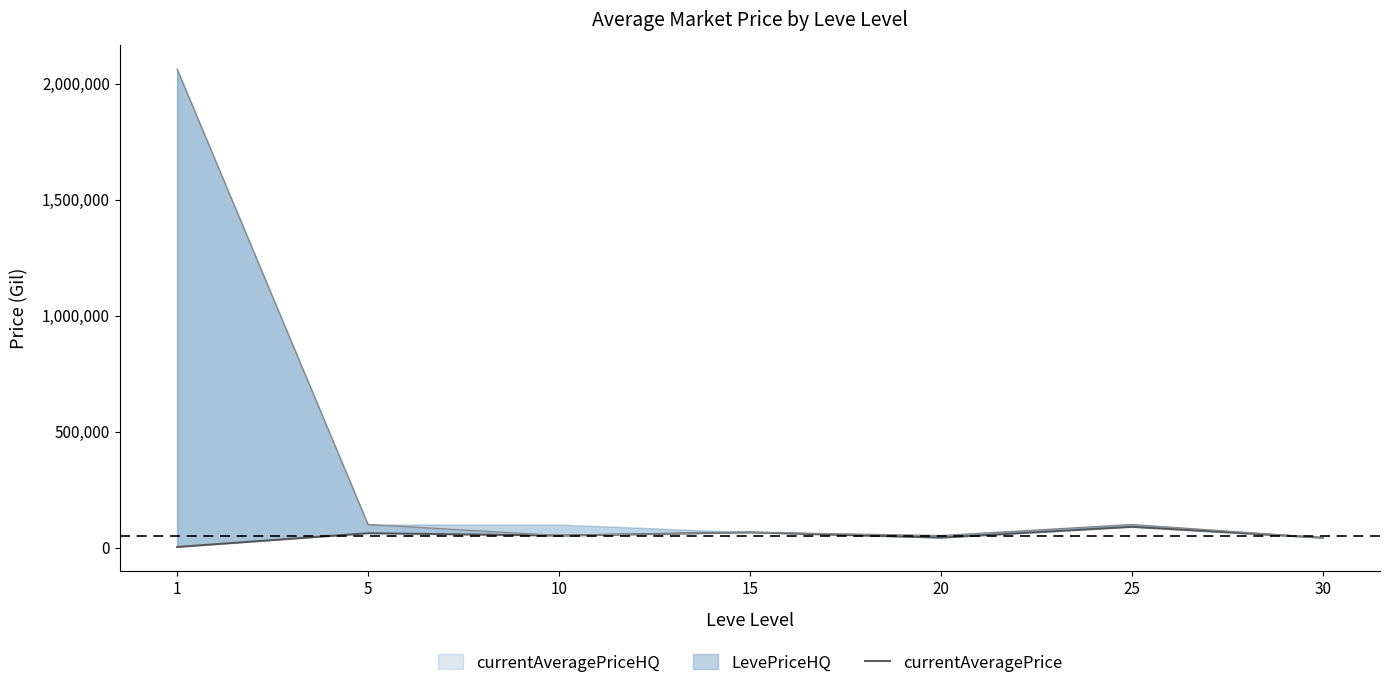

What is the value of the 7th point from the left?

43019.6